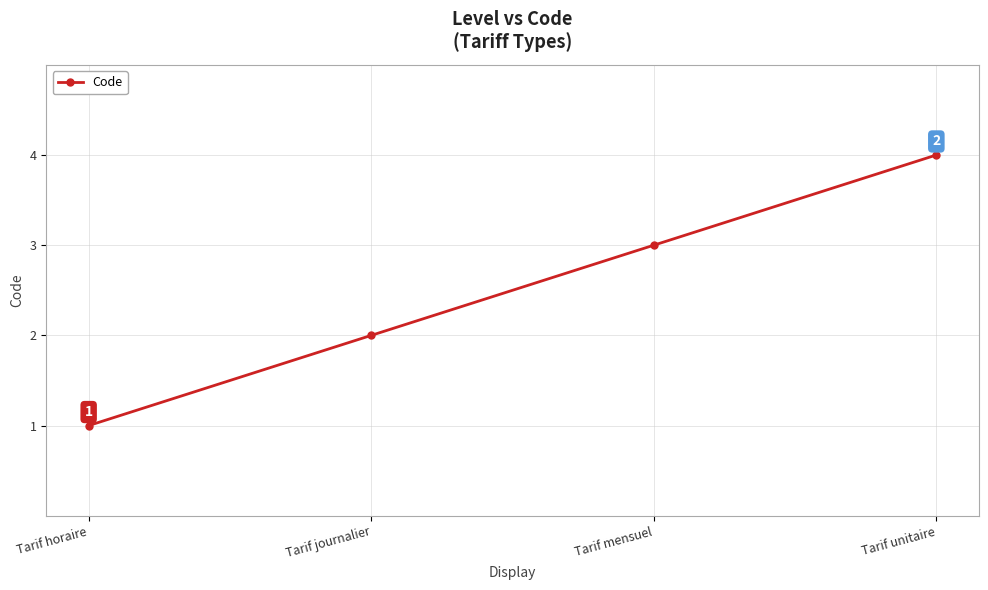

What is the sum of the values at Tarif horaire and Tarif journalier?

3